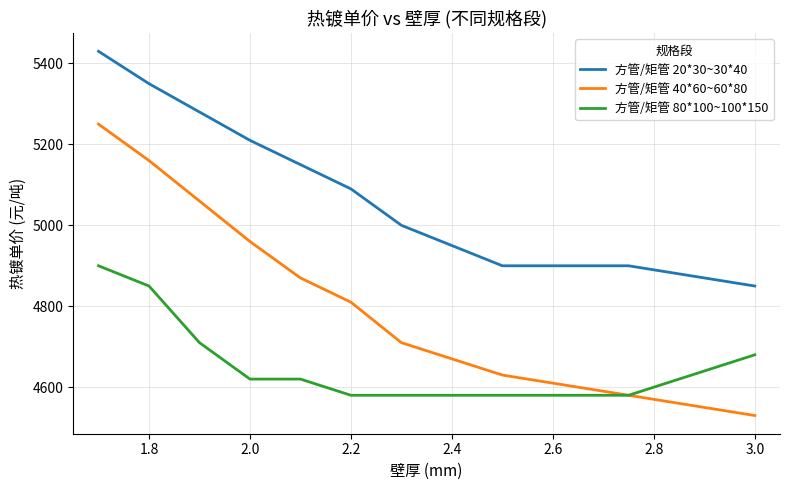

True or false: 方管/矩管 20*30~30*40 and 方管/矩管 40*60~60*80 intersect in this chart.

False